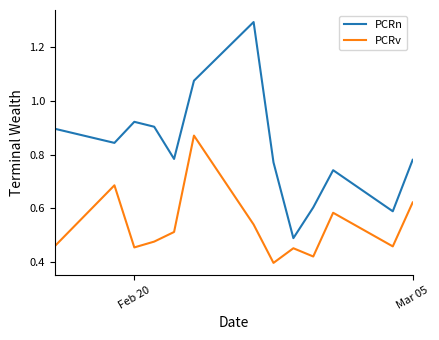

Rank the series by their maximum value, from highest to lowest.

PCRn, PCRv